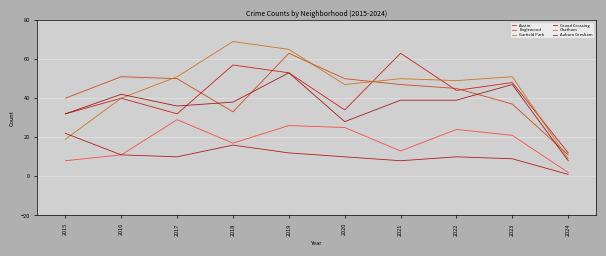

What is the sum of all Austin values?

415